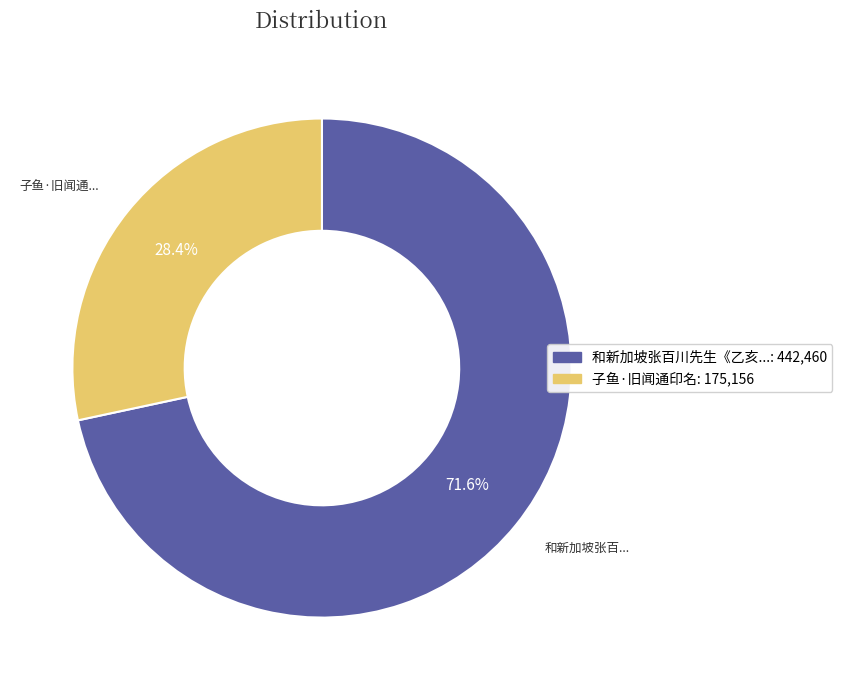

Is there any slice that represents more than half of the pie?

Yes